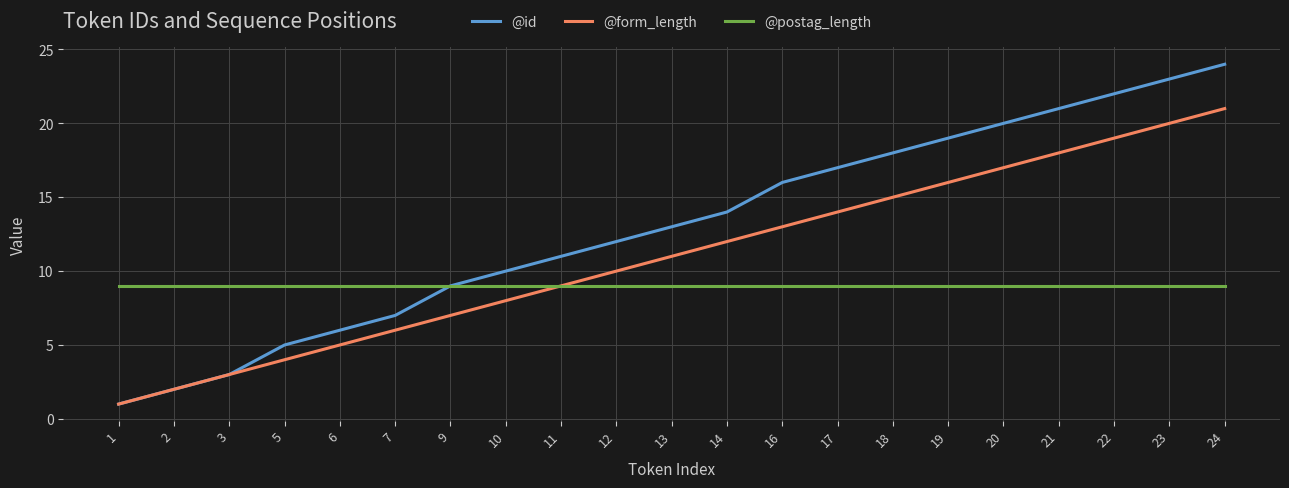

Which series has the largest total across all categories?

@id